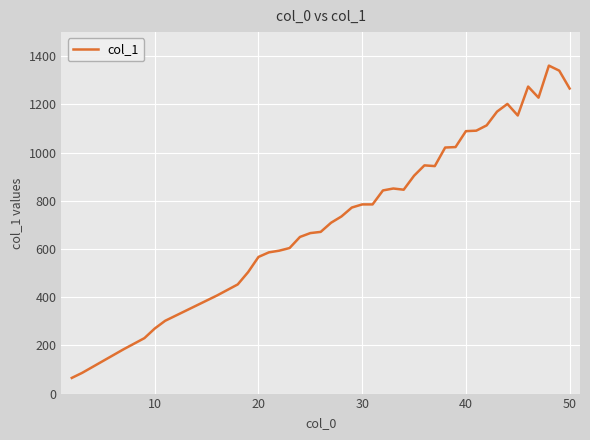

True or false: there are more than 2 points higher than both neighbors.

True